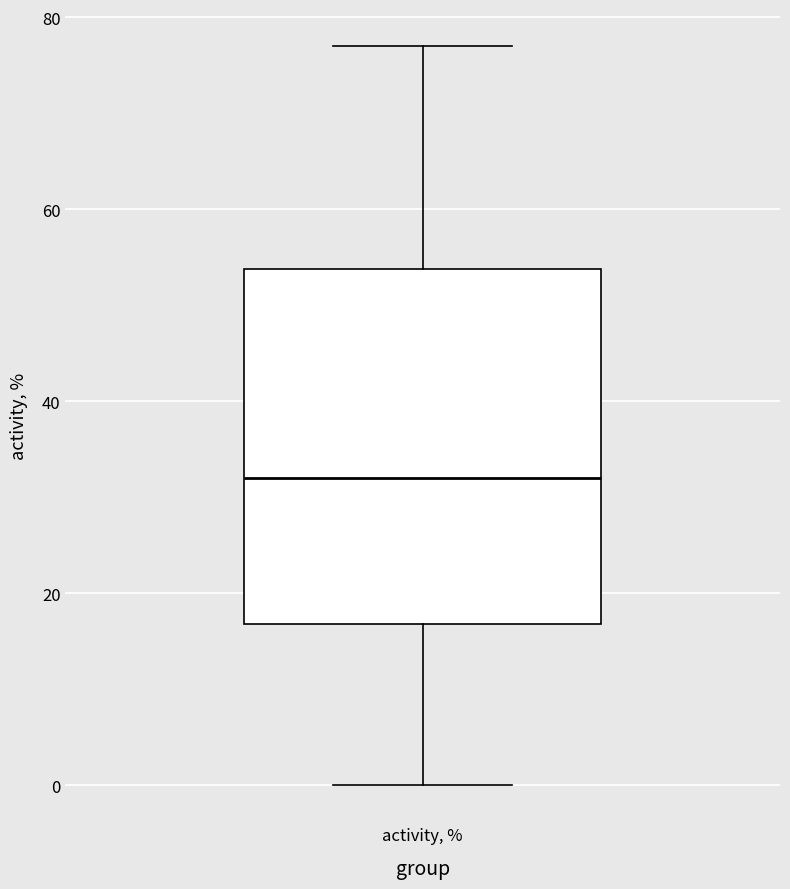

Where does the upper whisker of the box for activity, % end on the y-axis? The values are not printed on the chart, so give them approximately, as read against the axis.

78